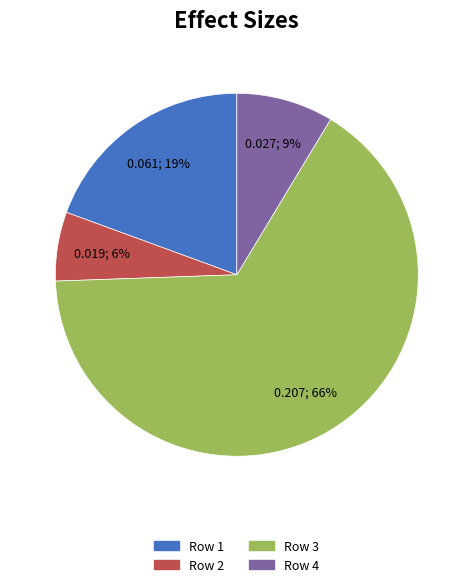

Is there a majority slice in this chart?

Yes